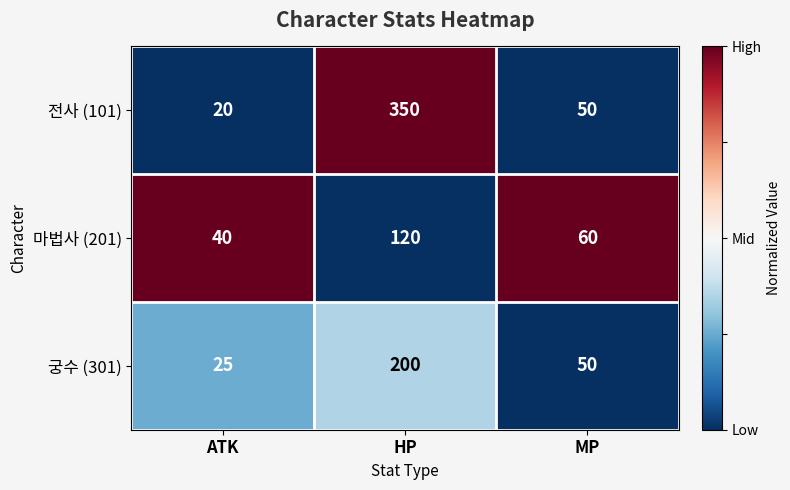

What is the total value across all series at MP?

160